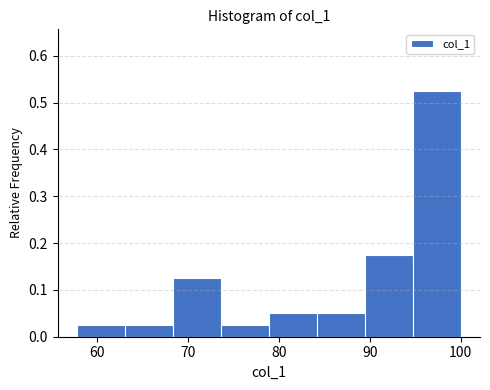

Reading left to right, transcribe this chart: for each bar, give the range it covers on the x-axis and its height. Neither the bar edges nor the heights are printed on the chart, so give them approximately, as read against the axes.

58 to 63: 0.03
63 to 68: 0.03
68 to 74: 0.13
74 to 79: 0.03
79 to 84: 0.05
84 to 89: 0.05
89 to 95: 0.18
95 to 100: 0.53